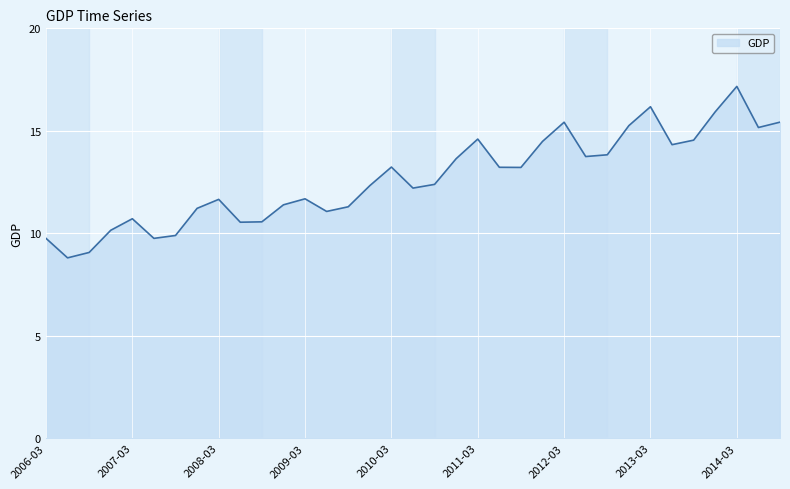

What is the minimum value shown in the chart?

8.8